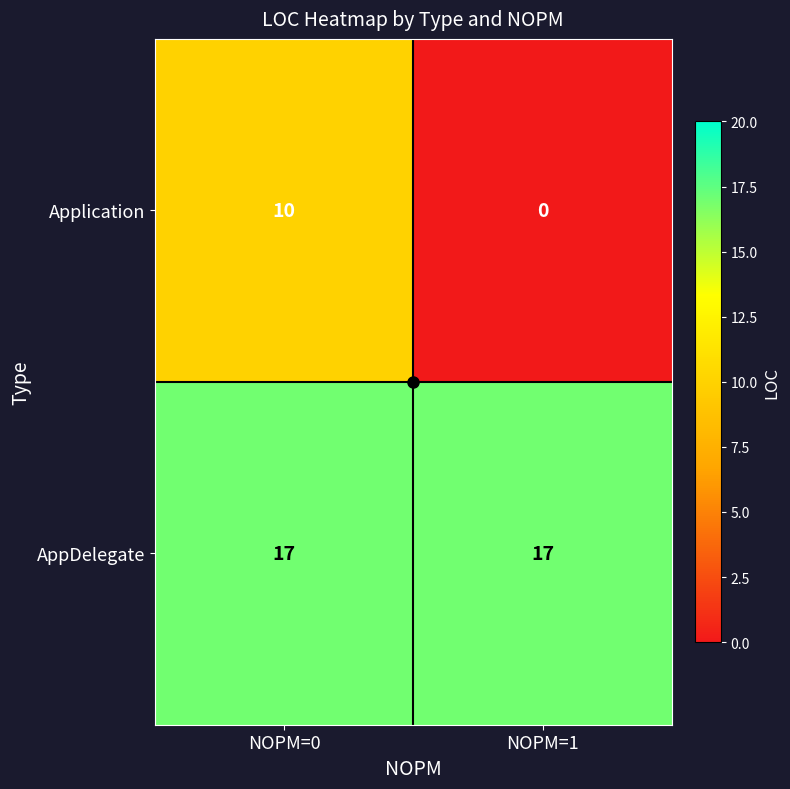

Rank the series by their maximum value, from highest to lowest.

AppDelegate, Application